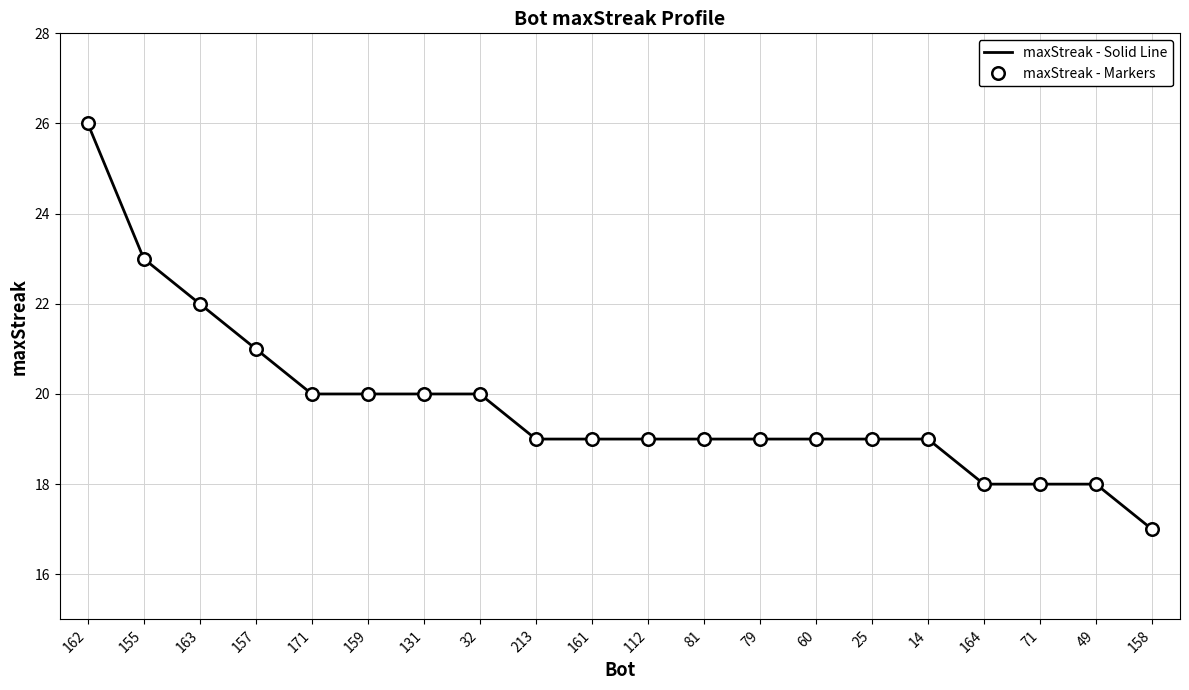

List the series in order of their peak value, highest first.

maxStreak - Solid Line, maxStreak - Markers